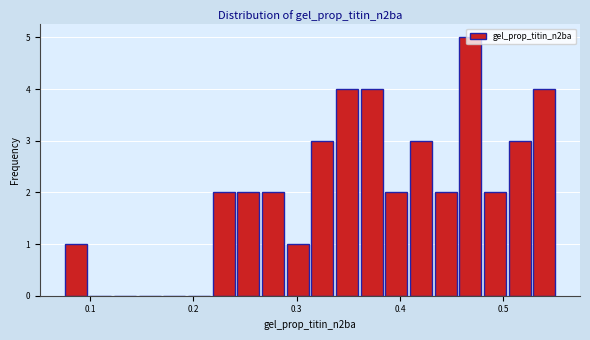

Around what value on the x-axis is the tallest bar? Give the approximate position of its centre, as read against the axis.

0.47